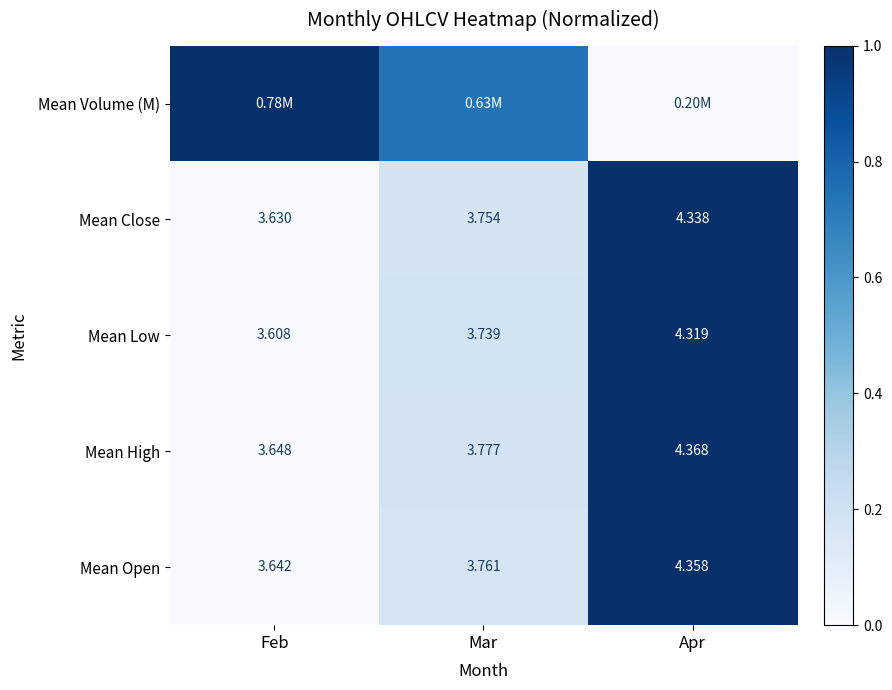

The Mean Low series shows 0.5 at Apr. True or false?

False